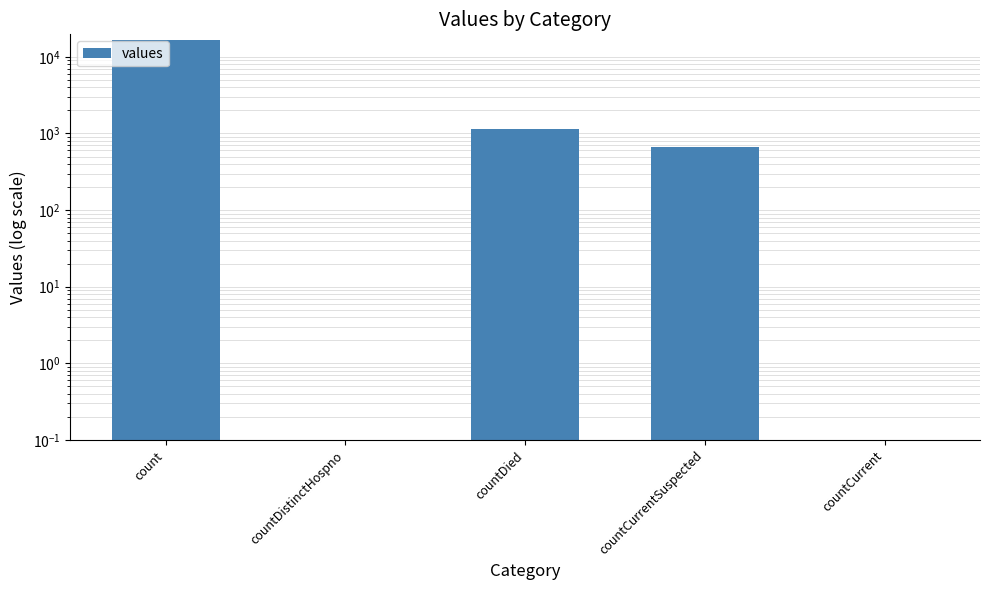

Reading right to left, extract all data points from this chart.

0	668	1142	0	16729